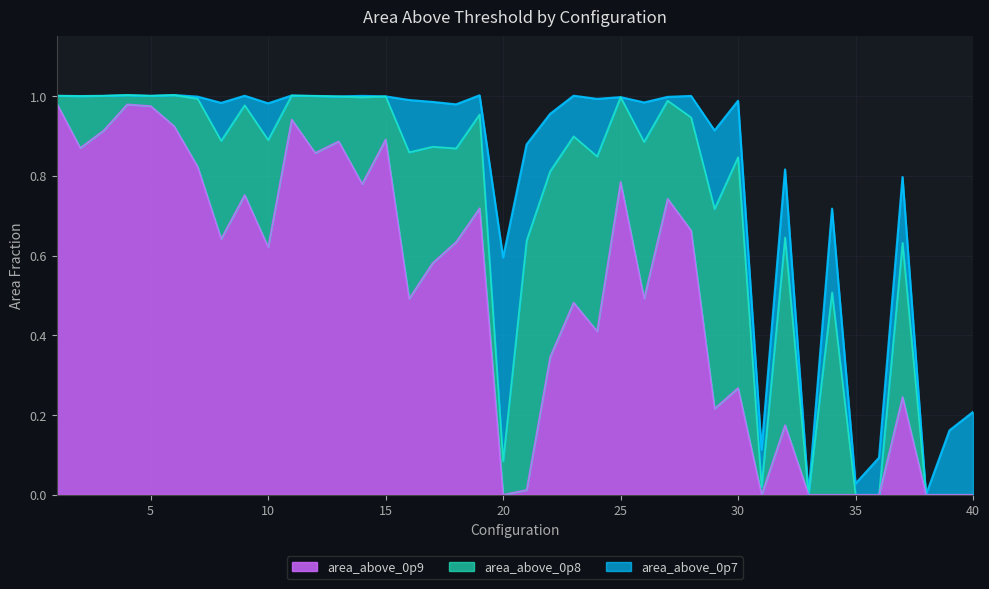

Reading left to right, what are all the values shown in this chart?

area_above_0p7: 1.0	1.0	1.0	1.0	1.0	1.0	1.0	1.0	1.0	1.0	1.0	1.0	1.0	1.0	1.0	1.0	1.0	1.0	1.0	0.6	0.9	1.0	1.0	1.0	1.0	1.0	1.0	1.0	0.9	1.0	0.1	0.8	0.0	0.7	0.0	0.1	0.8	0.0	0.2	0.2
area_above_0p8: 1.0	1.0	1.0	1.0	1.0	1.0	1.0	0.9	1.0	0.9	1.0	1.0	1.0	1.0	1.0	0.9	0.9	0.9	1.0	0.1	0.6	0.8	0.9	0.8	1.0	0.9	1.0	0.9	0.7	0.8	0.0	0.6	0.0	0.5	0.0	0.0	0.6	0.0	0.0	0.0
area_above_0p9: 1.0	0.9	0.9	1.0	1.0	0.9	0.8	0.6	0.8	0.6	0.9	0.9	0.9	0.8	0.9	0.5	0.6	0.6	0.7	0.0	0.0	0.3	0.5	0.4	0.8	0.5	0.7	0.7	0.2	0.3	0.0	0.2	0.0	0.0	0.0	0.0	0.2	0.0	0.0	0.0